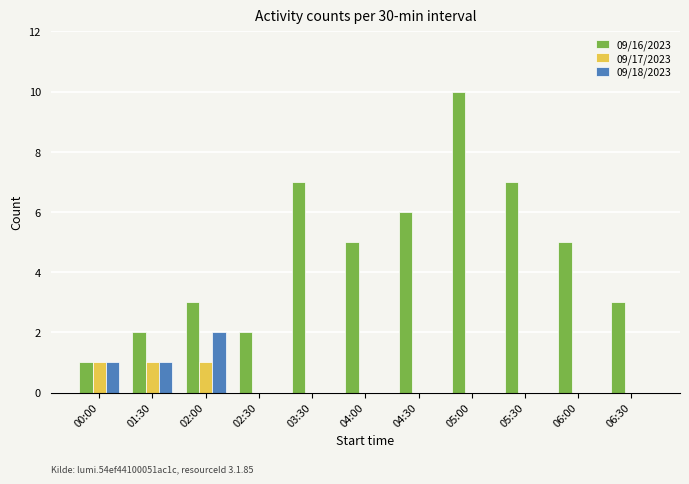

How many data points does each series have?

11